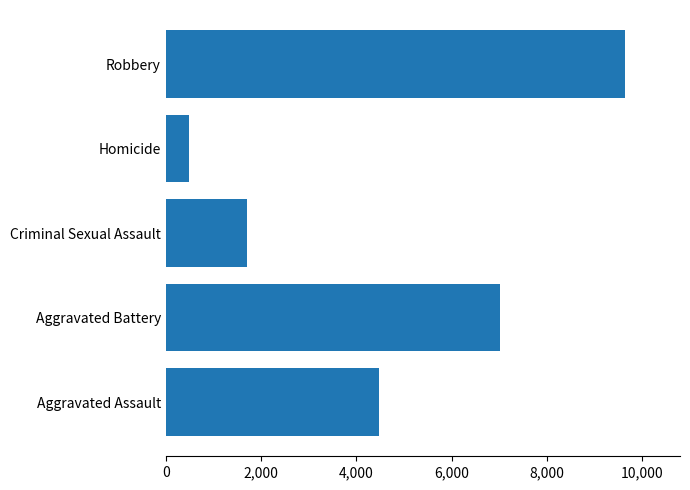

The value at Criminal Sexual Assault is 1711. True or false?

True